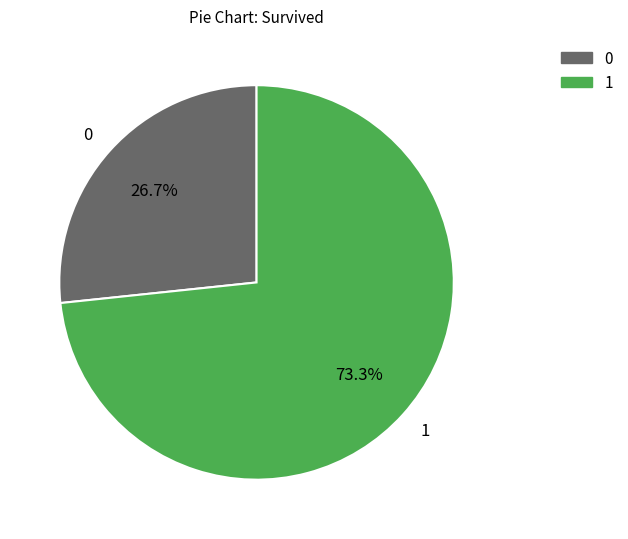

What is the ratio of the value at 1 to the value at 0?

2.7